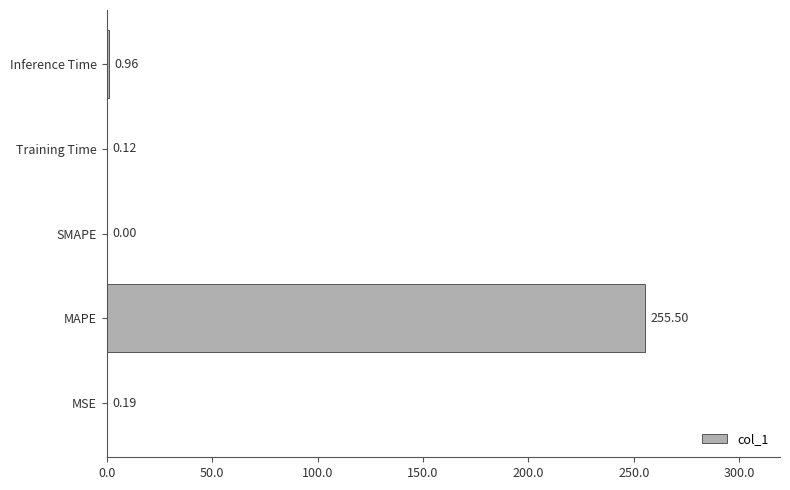

What is the change in value from MAPE to Inference Time?

-254.5